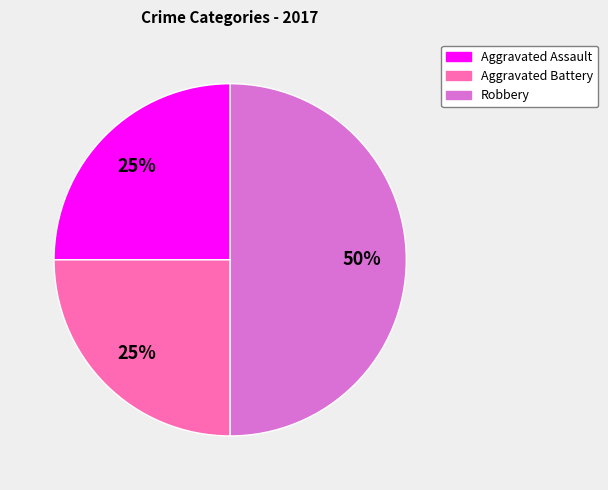

Which category has the biggest portion of the pie?

Robbery